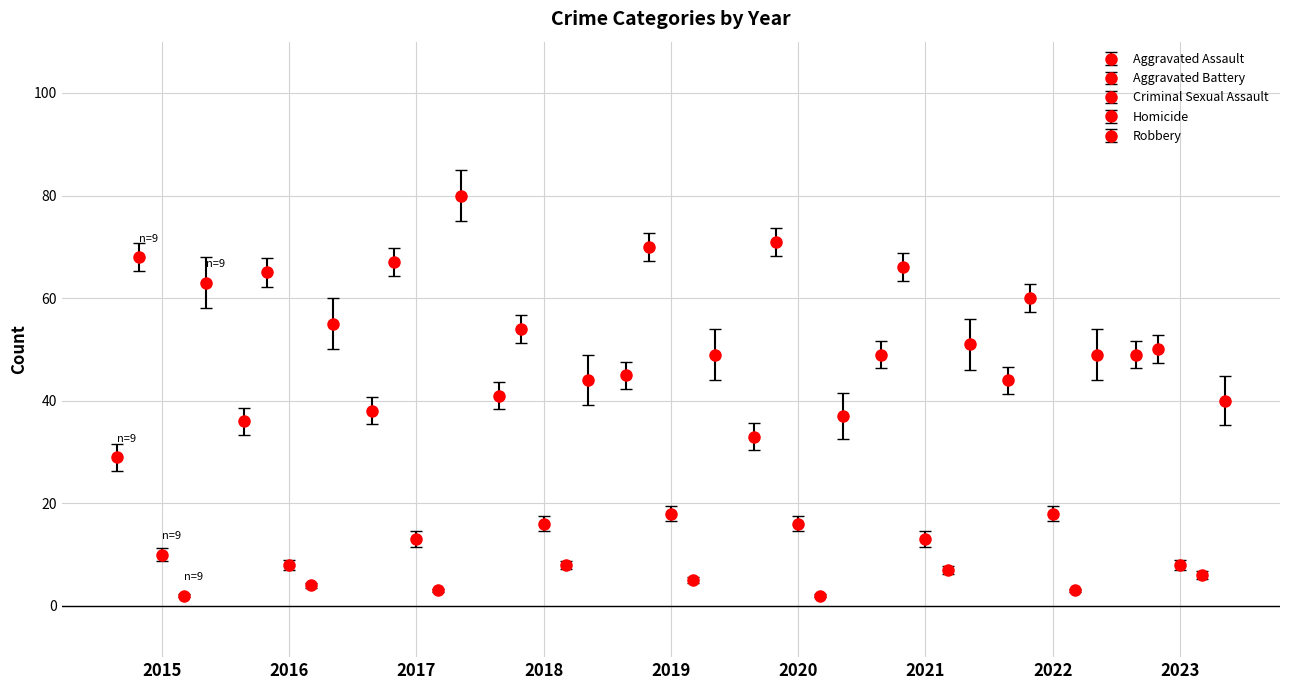

How many groups of bars are there?

9